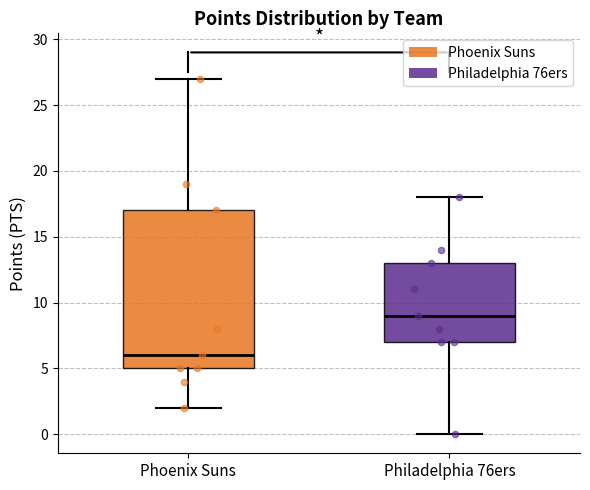

Which box has the lowest median line?

Phoenix Suns